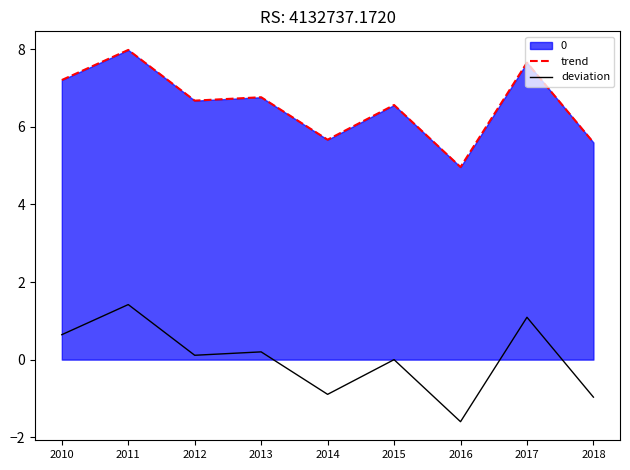

Rank the series by their average value, from highest to lowest.

trend, deviation